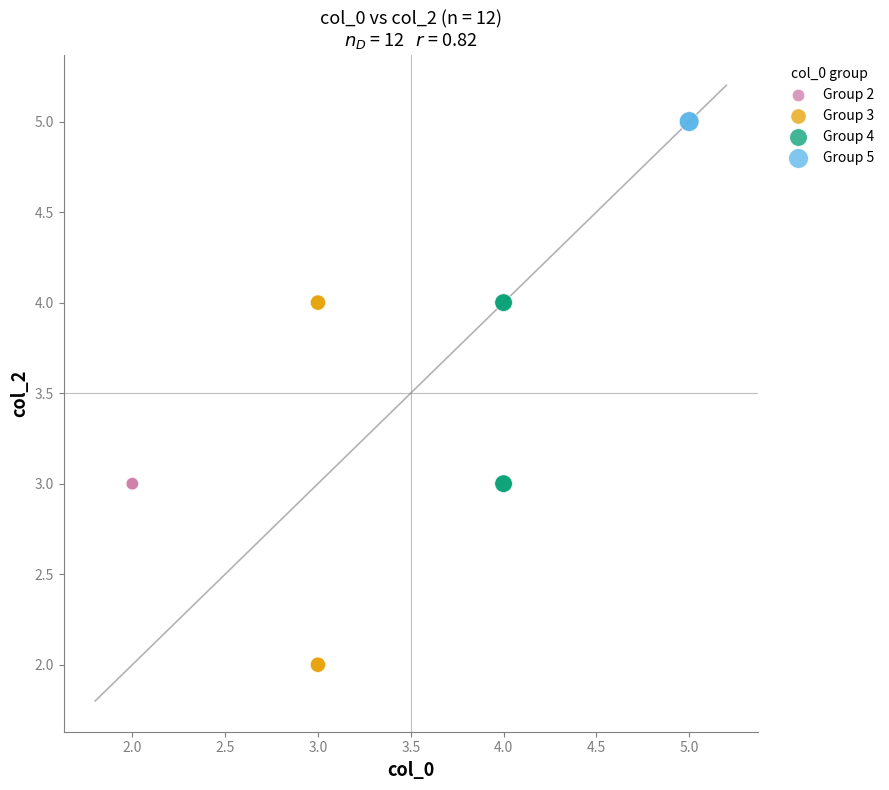

Which series contains the lowest Y value?

Group 3